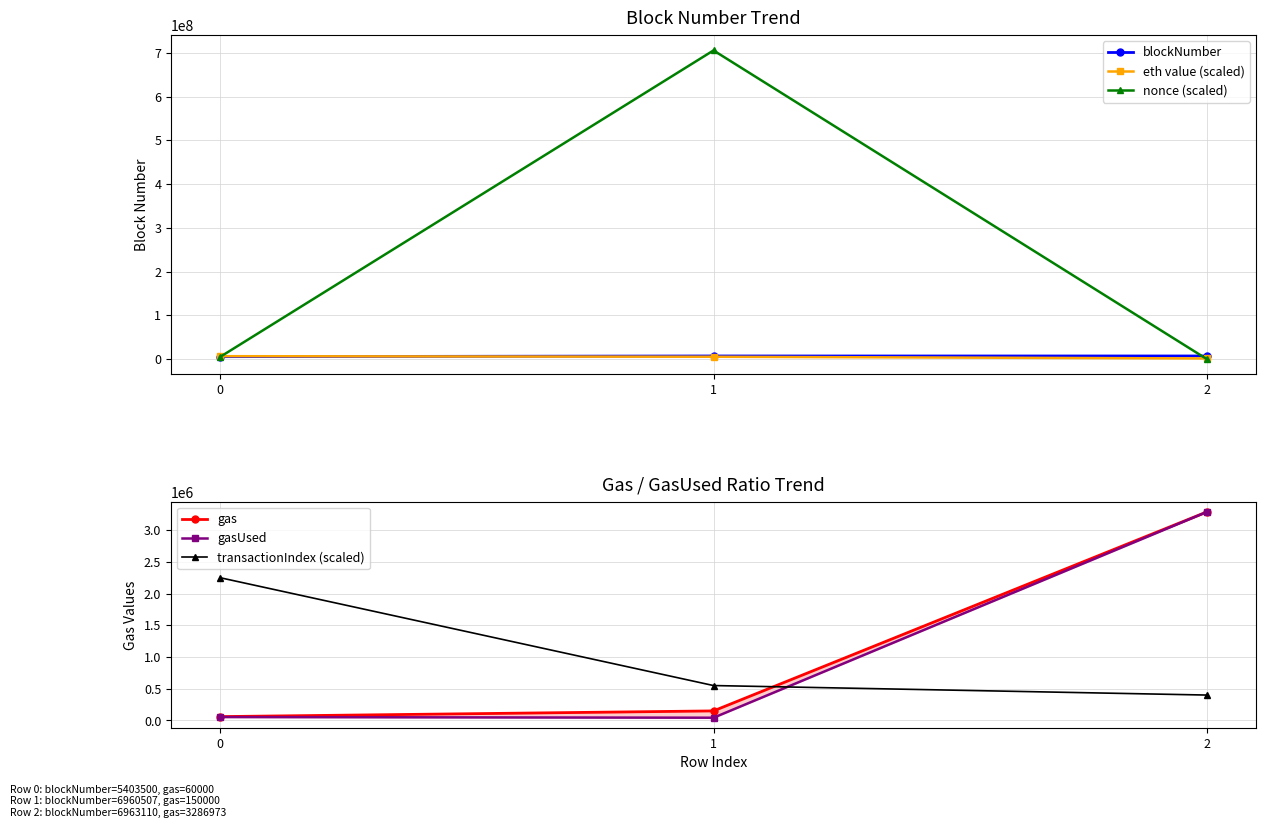

Reading left to right, extract all data points from this chart.

blockNumber: 0=5403500	1=6960507	2=6963110
eth value (scaled): 0=6500000	1=5200000	2=1287000
nonce (scaled): 0=5109700	1=705427300	2=54500
gas: 0=60000	1=150000	2=3286973
gasUsed: 0=53190	1=42666	2=3286651
transactionIndex (scaled): 0=2250000	1=550000	2=400000